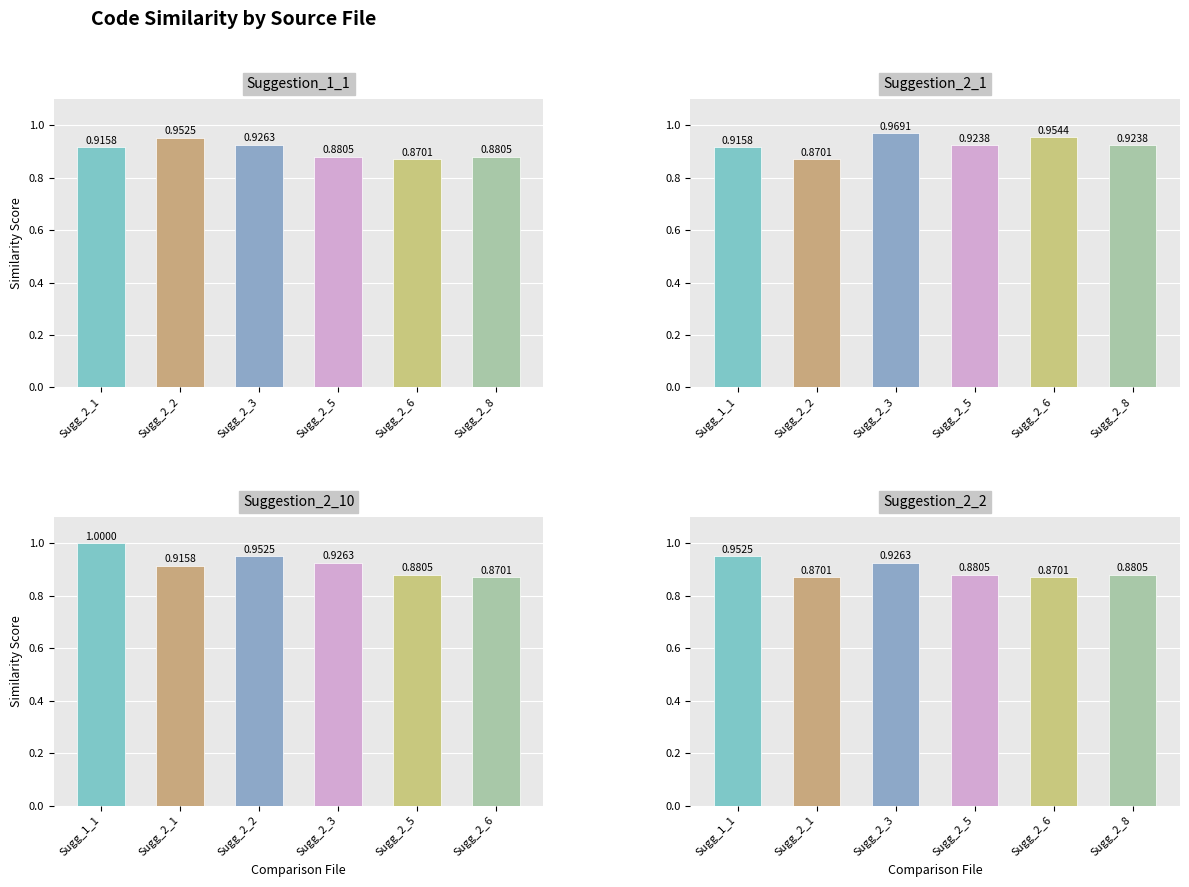

Reading left to right, transcribe all the data shown in this chart.

Suggestion_1_1.py: 0.9	1.0	0.9	0.9	0.9	0.9
Suggestion_2_1.py: 0.9	0.9	1.0	0.9	1.0	0.9
Suggestion_2_10.py: 1.0	0.9	1.0	0.9	0.9	0.9
Suggestion_2_2.py: 1.0	0.9	0.9	0.9	0.9	0.9